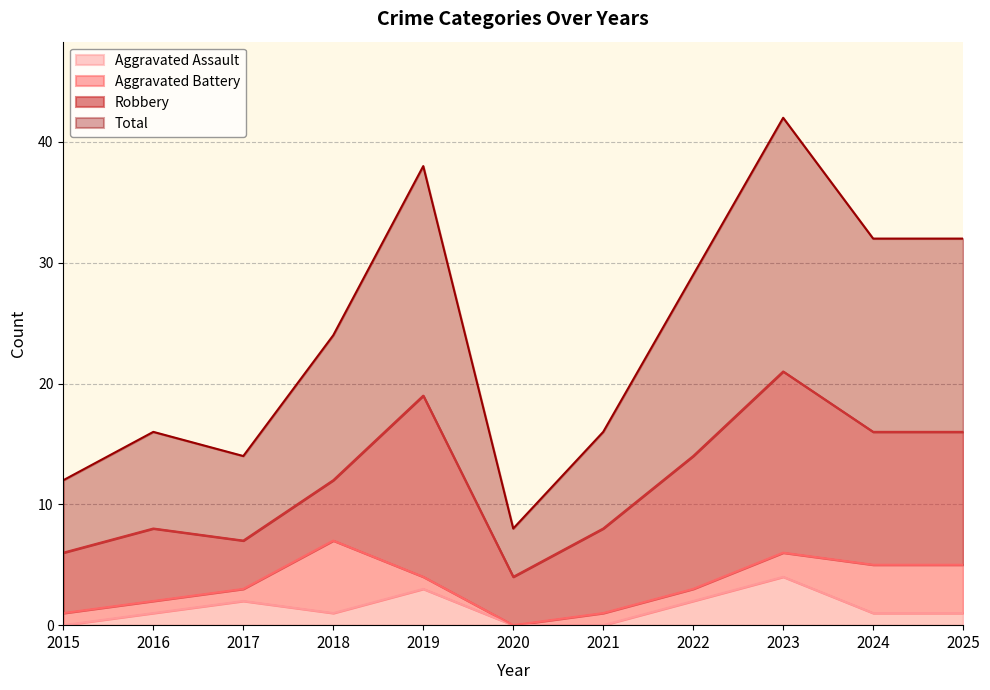

List the labels in order of Total value, largest first.

2023, 2019, 2024, 2025, 2022, 2018, 2016, 2021, 2017, 2015, 2020